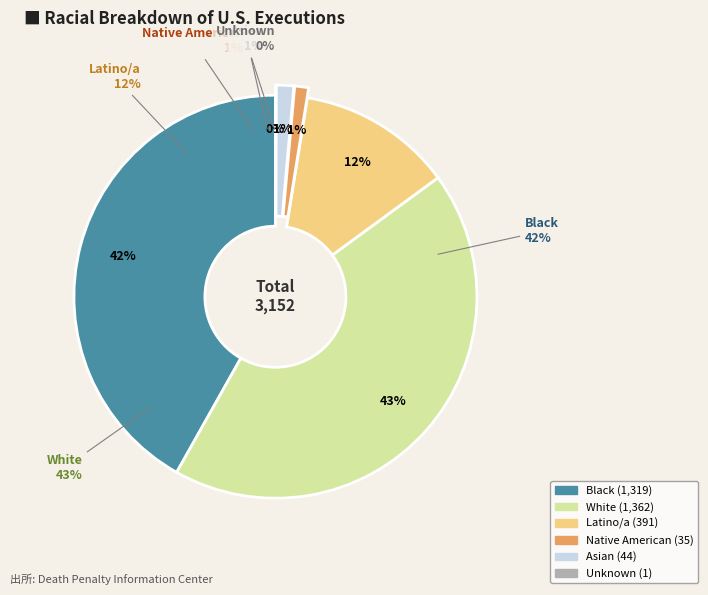

Does Latino/a account for over 50% of the chart?

No